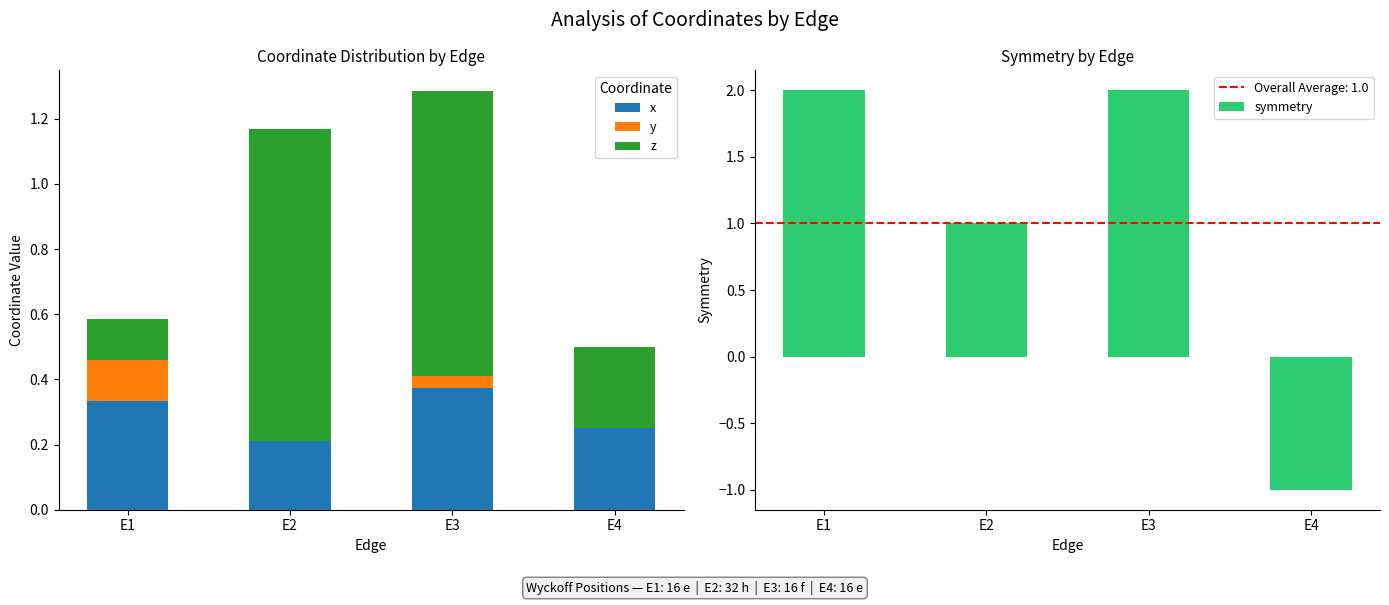

How many symmetry values are between 1 and 2?

3